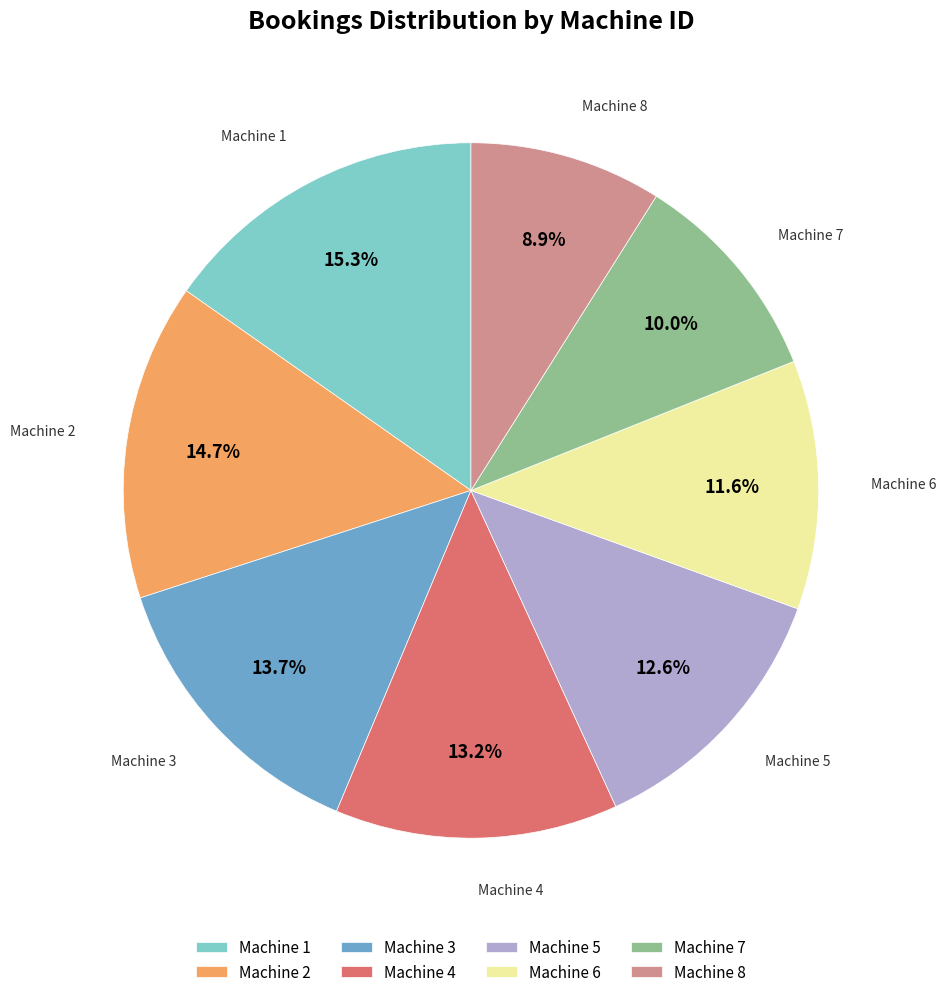

What is the largest slice in the pie chart?

Machine 1